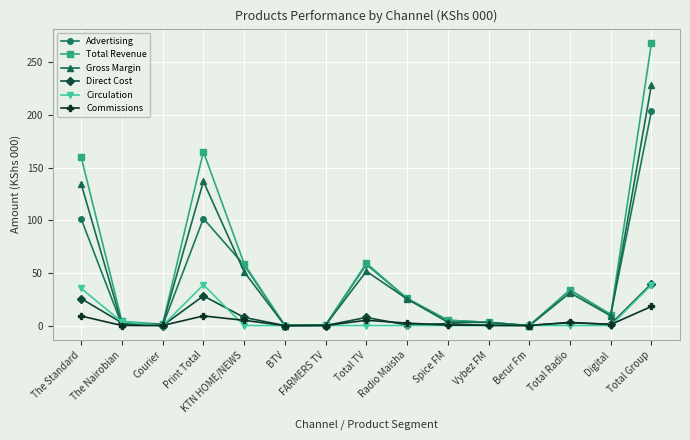

At which category is the sum across all series the highest?

Total Group